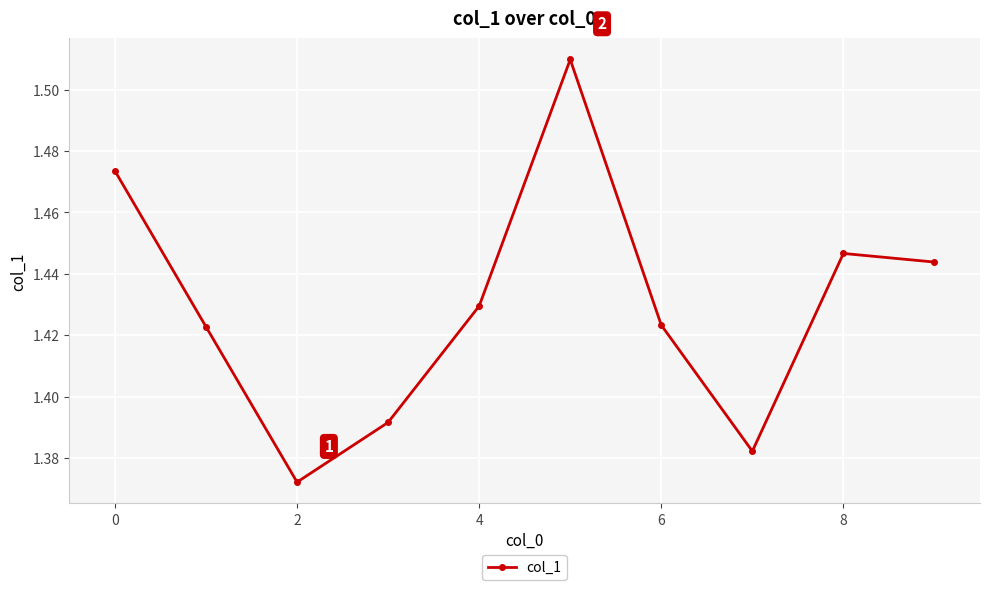

How many values are between 1 and 2?

10